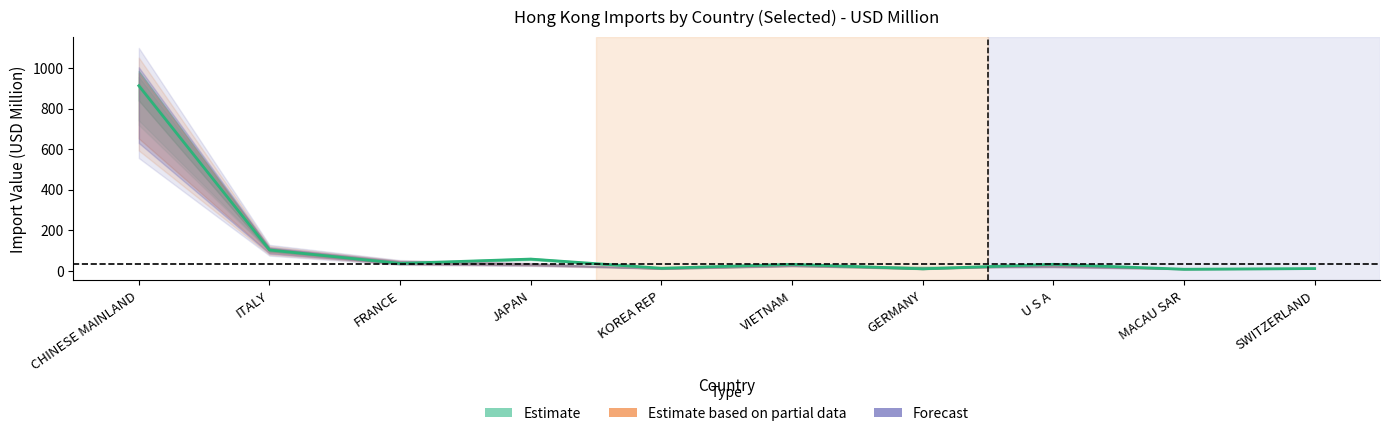

What is the difference between the second highest and minimum values in the Import 201912 (USD M) series?

89.1